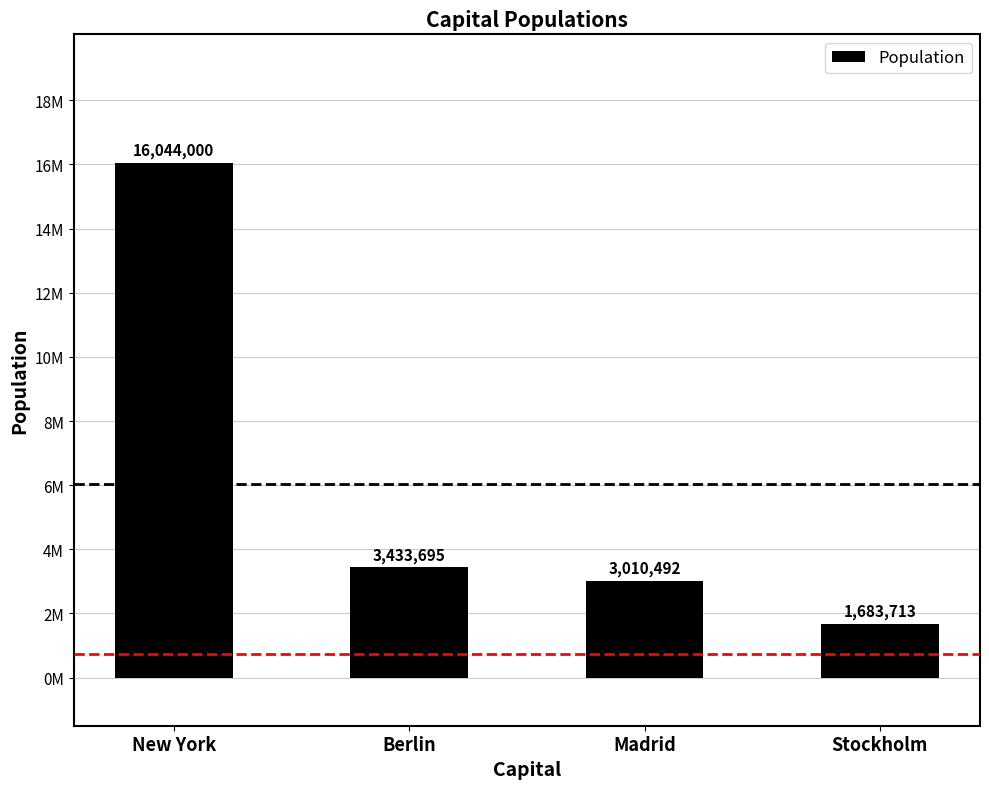

Are the bars horizontal?

No